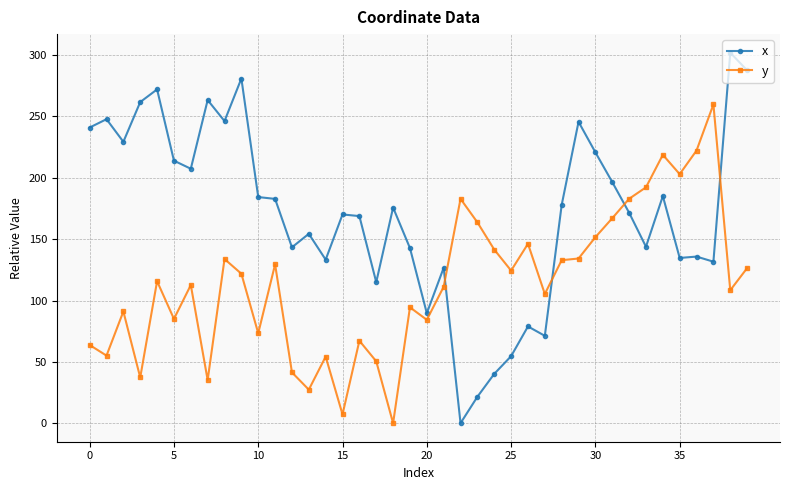

What is the difference between the maximum and minimum values in the y series?

259.8